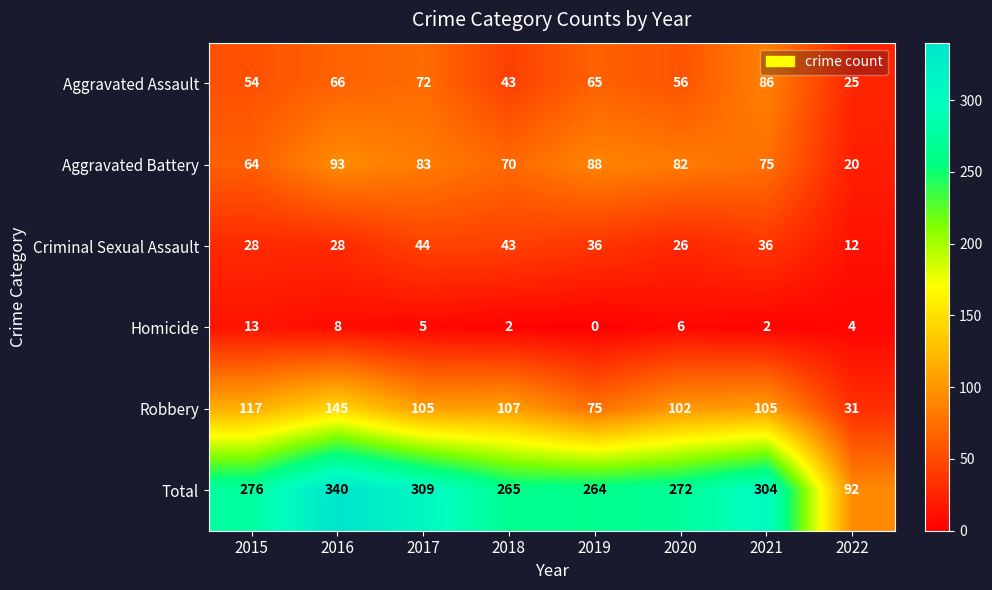

How many data points does each series have?

8